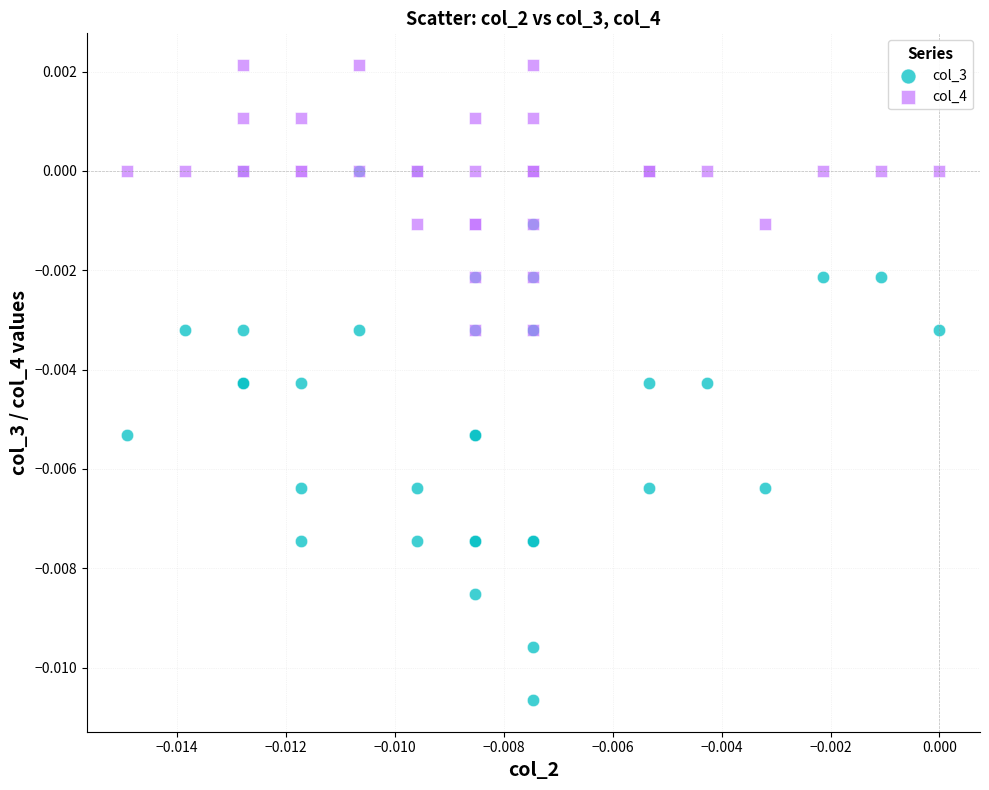

Which series reaches the maximum Y coordinate?

col_4